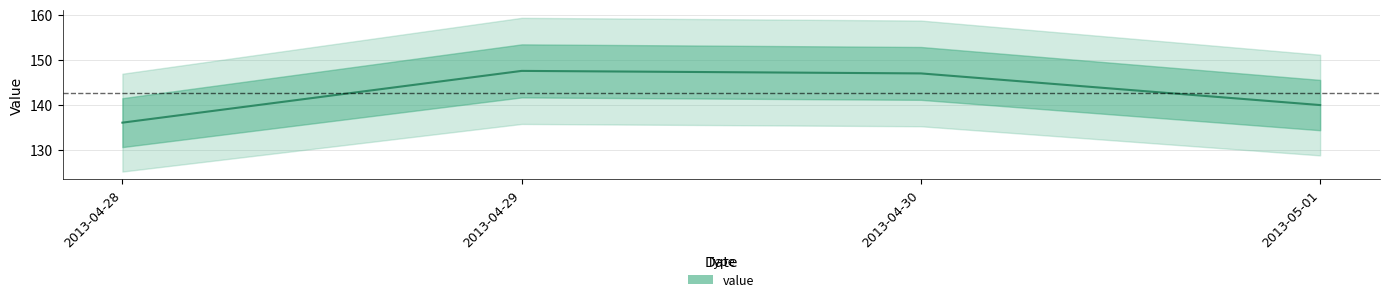

List the labels in order of value, smallest first.

2013-04-28, 2013-05-01, 2013-04-30, 2013-04-29